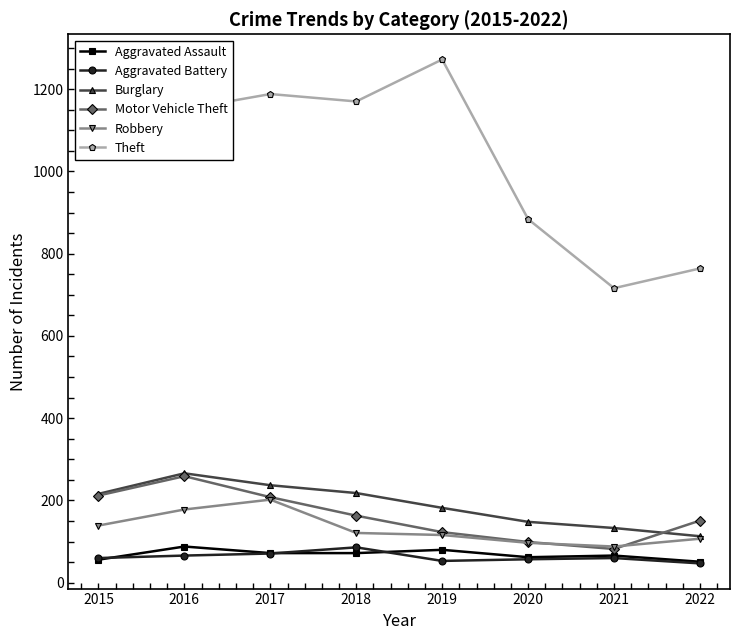

Rank the series at 2018 from lowest to highest value.

Aggravated Assault, Aggravated Battery, Robbery, Motor Vehicle Theft, Burglary, Theft